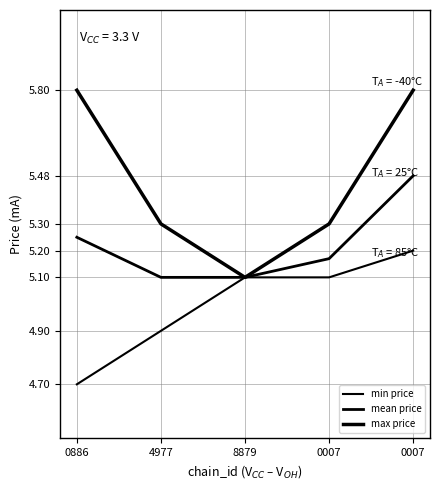

Reading left to right, extract all data points from this chart.

min price: 0886=4.7	4977=4.9	8879=5.1	0007=5.1	0007=5.2
mean price: 0886=5.2	4977=5.1	8879=5.1	0007=5.2	0007=5.5
max price: 0886=5.8	4977=5.3	8879=5.1	0007=5.3	0007=5.8